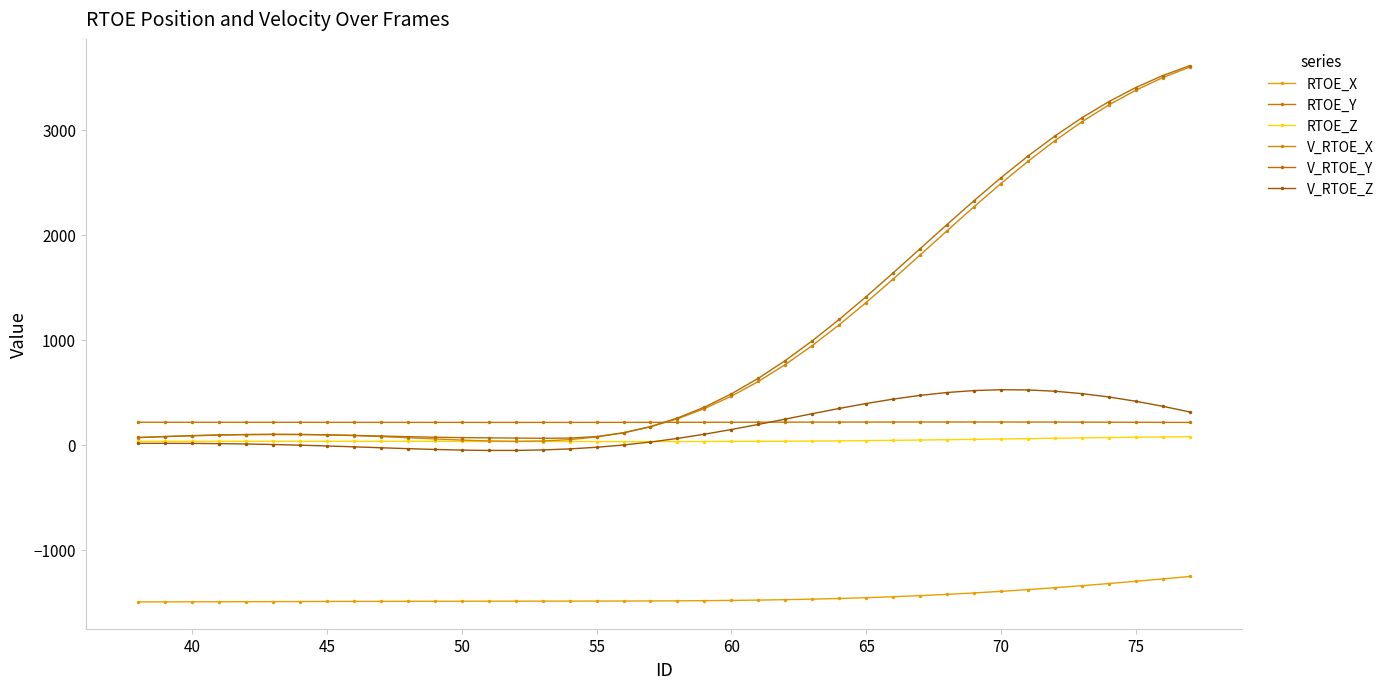

True or false: RTOE_X has more than 0 interior local peaks.

False